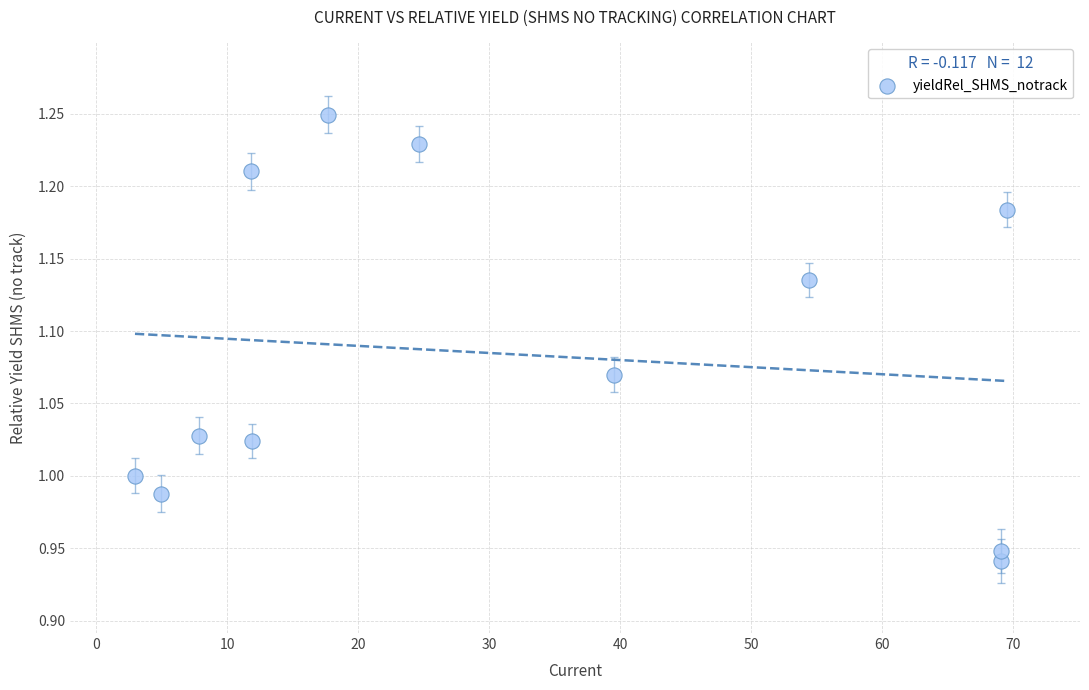

What is the range of Y values (max minus min)?

0.3